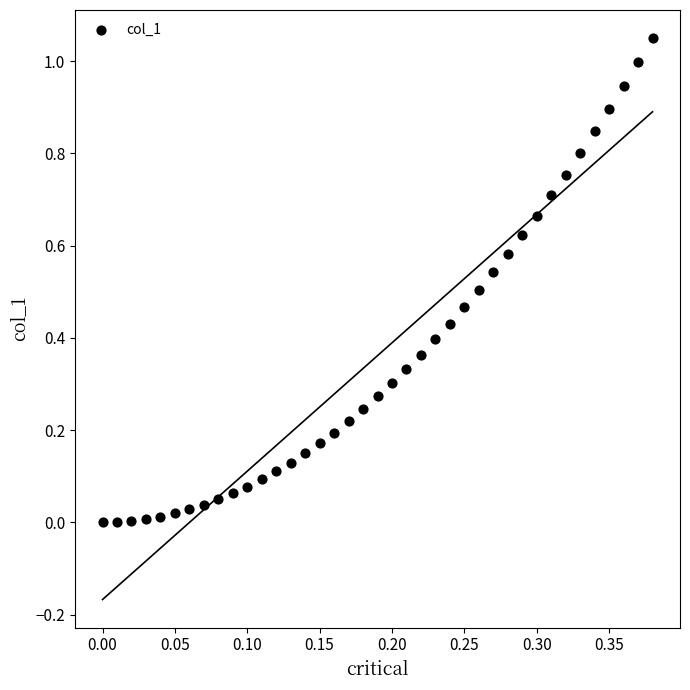

How many points are shown in the scatter plot?

39